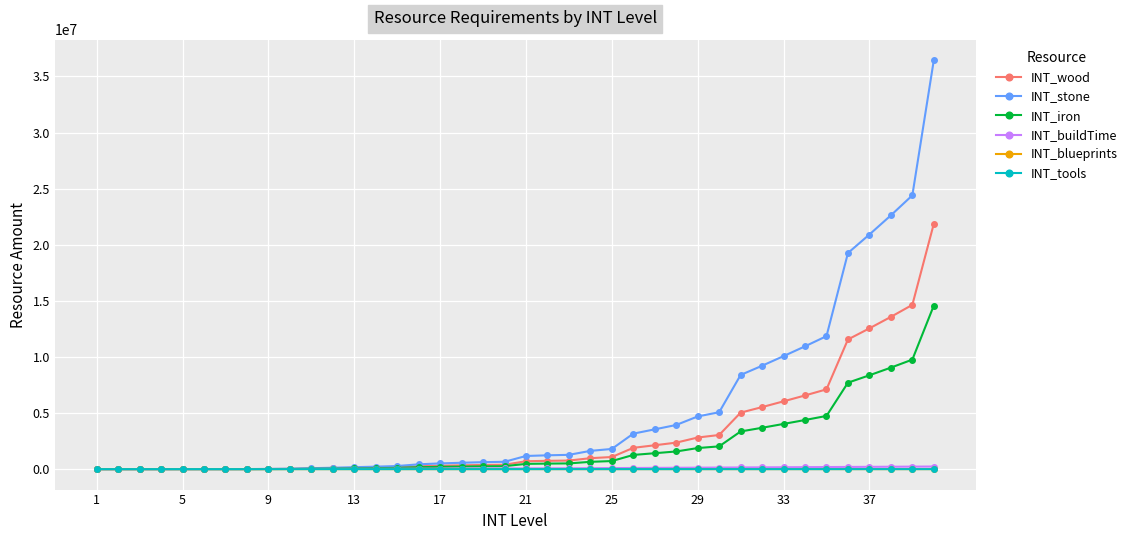

Is this an area chart (filled region under the line)?

No